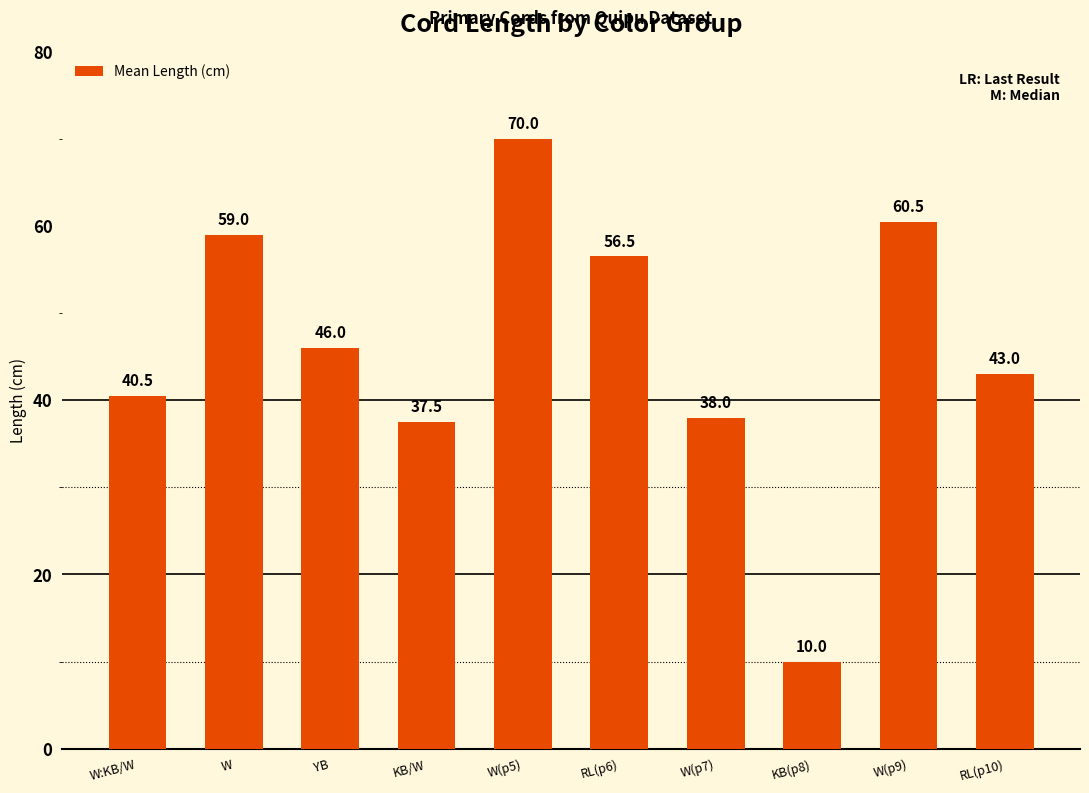

Is it true that the value at KB(p8) is 10.0?

True